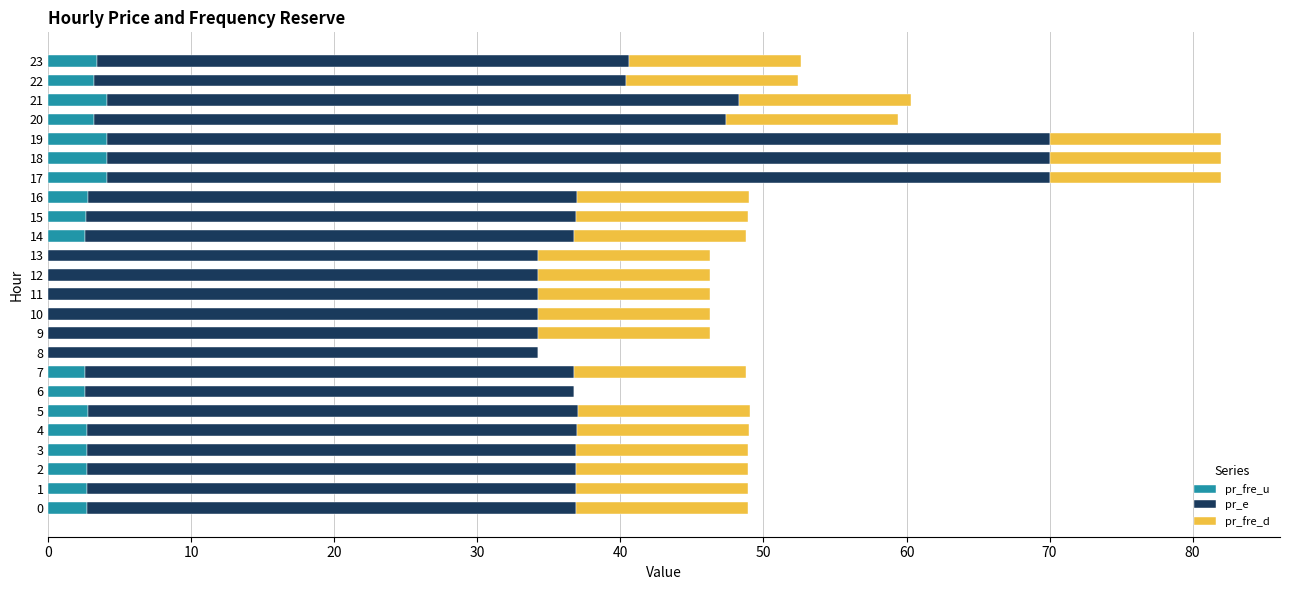

Is it true that pr_fre_u equals 2.7 at 3?

True